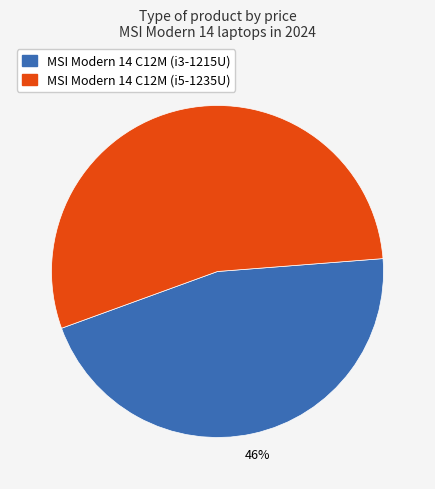

What percentage is the MSI Modern 14 C12M (i5-1235U) slice, to the nearest percent?

54%